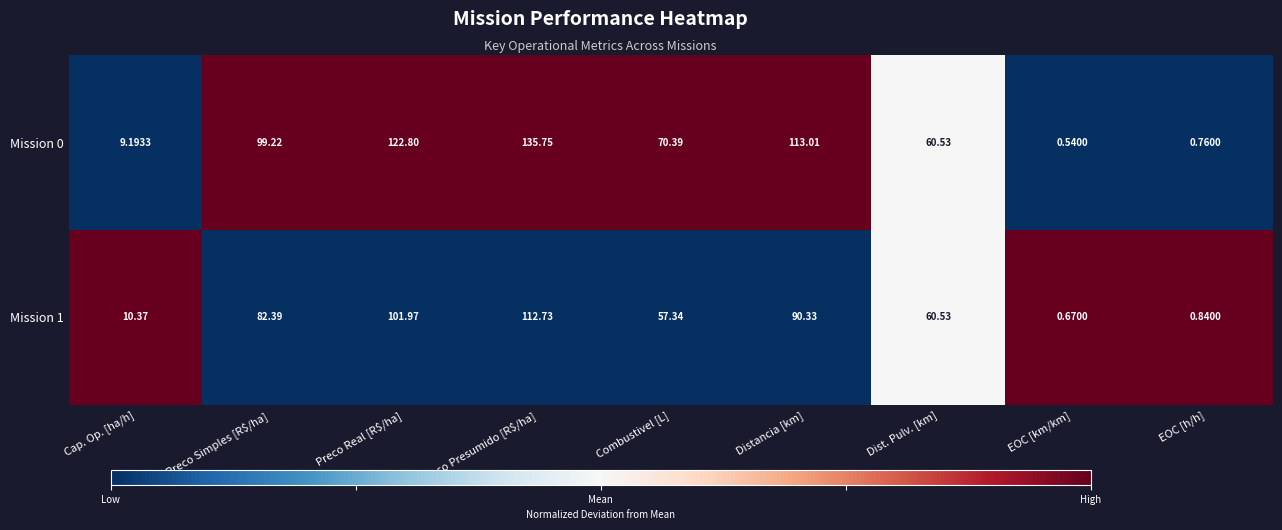

Rank the series at Preco Real [R$/ha] from lowest to highest value.

Mission 1, Mission 0